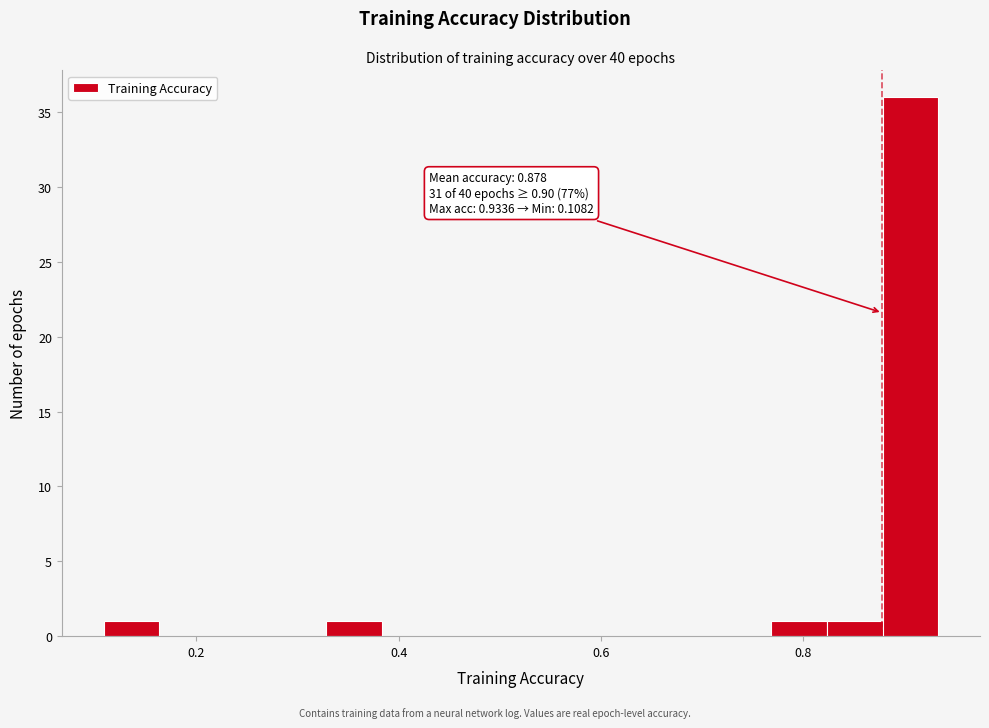

Around what value on the x-axis is the tallest bar? Give the approximate position of its centre, as read against the axis.

0.90